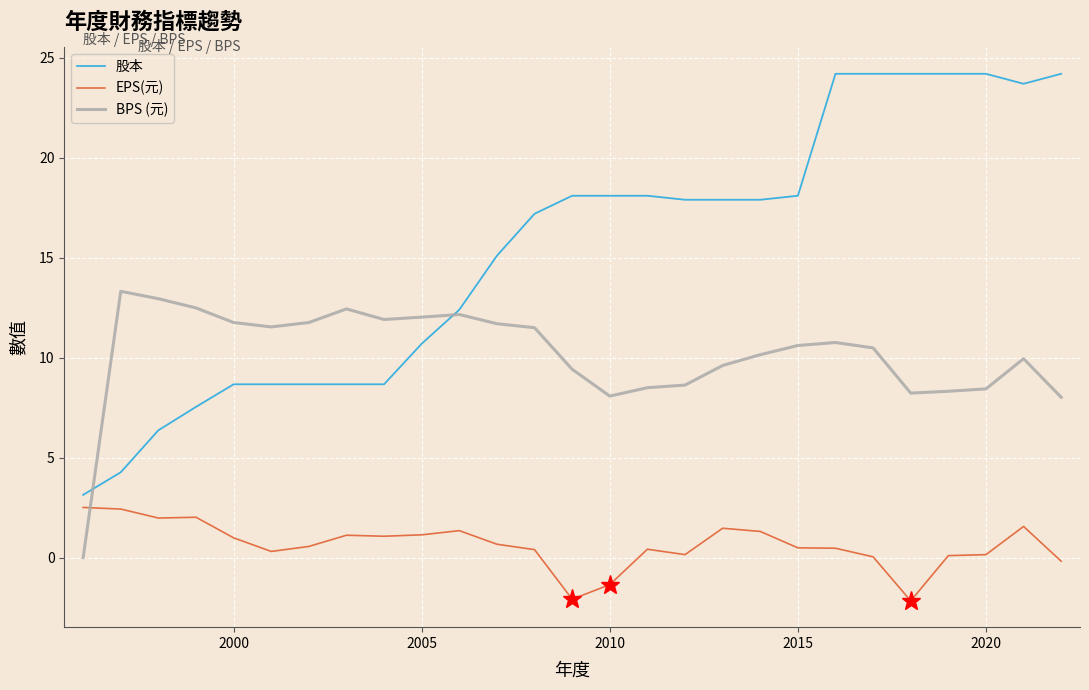

How many lines are shown in the chart?

3